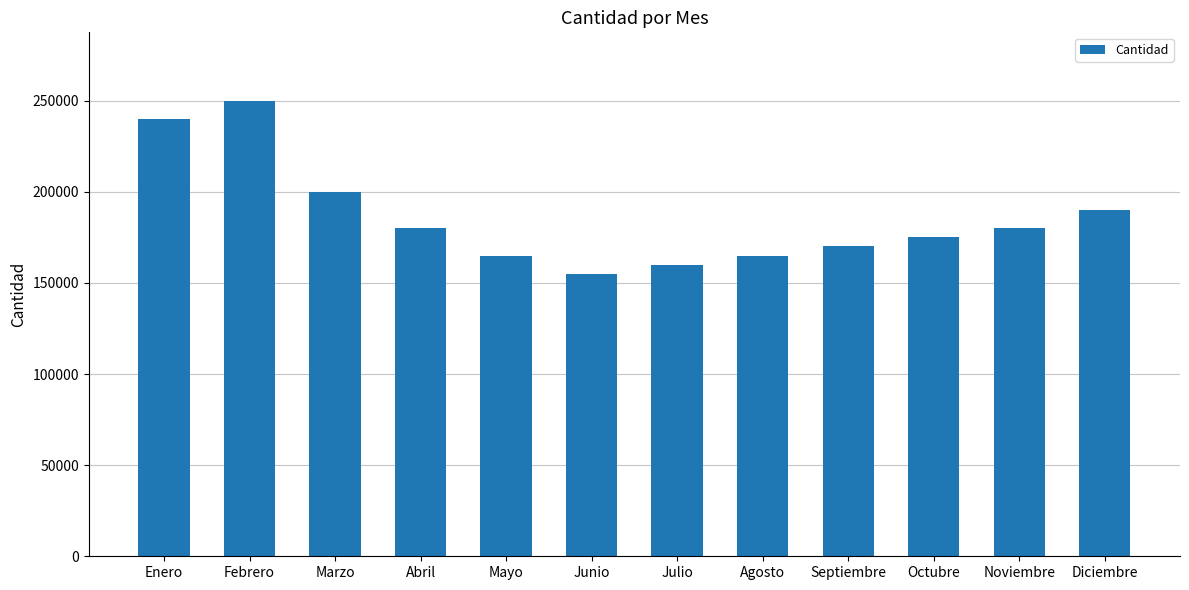

Which has a higher value, Junio or Febrero?

Febrero